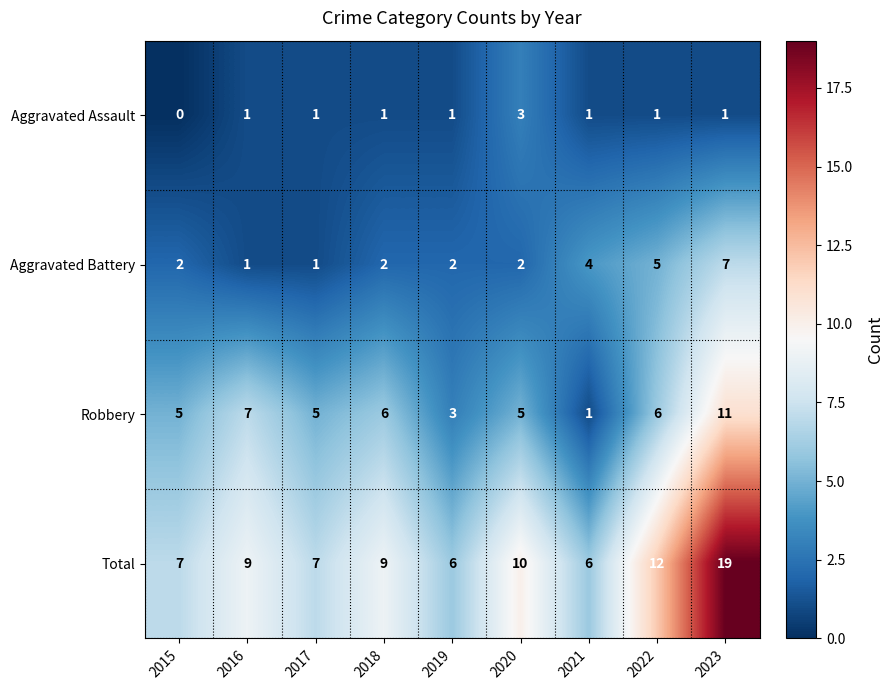

Which series has the largest total across all categories?

Total